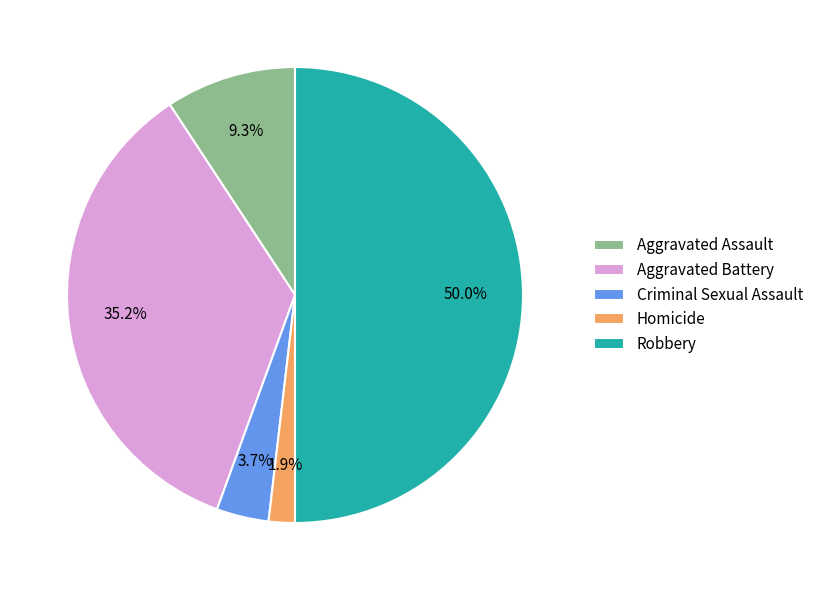

Is it true that Homicide is 2% of the pie?

True